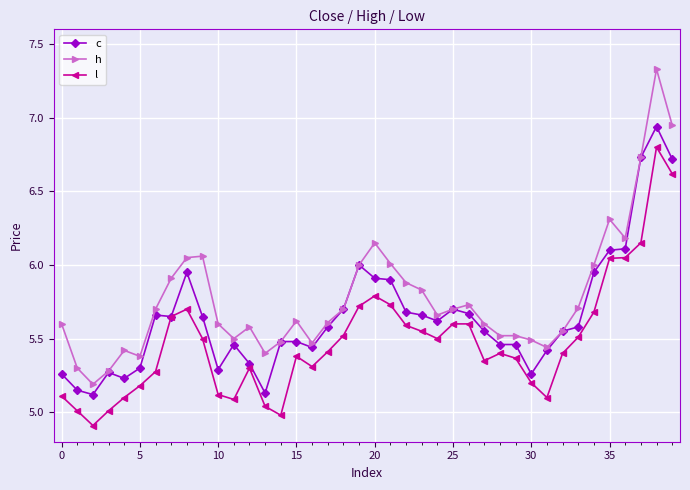

True or false: c has more than 1 interior local peaks.

True